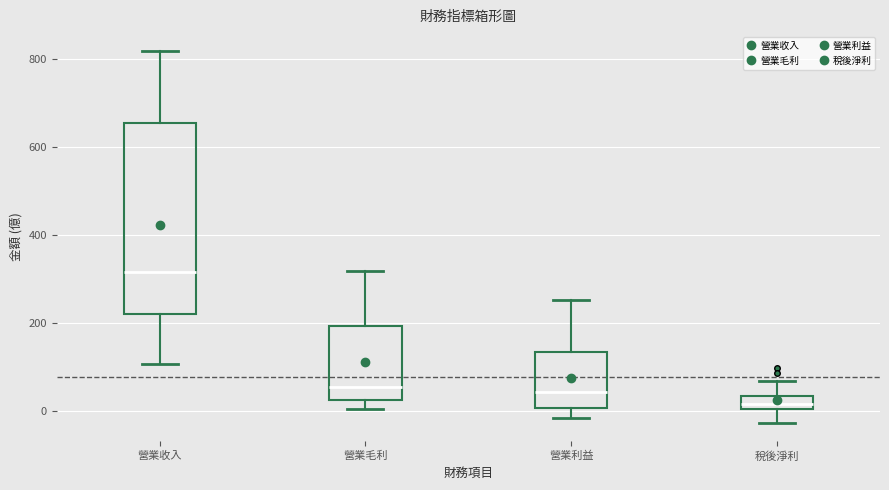

Reading left to right, read every box against the y-axis: the position of its median line, the range the box covers, and the ends of its whiskers. The values are not printed on the chart, so give them approximately, as read against the axis.

營業收入: median 320, box 220 to 660, whiskers 100 to 820
營業毛利: median 60, box 20 to 200, whiskers 0 to 320
營業利益: median 40, box 0 to 140, whiskers -20 to 260
稅後淨利: median 20, box 0 to 40, whiskers -20 to 60